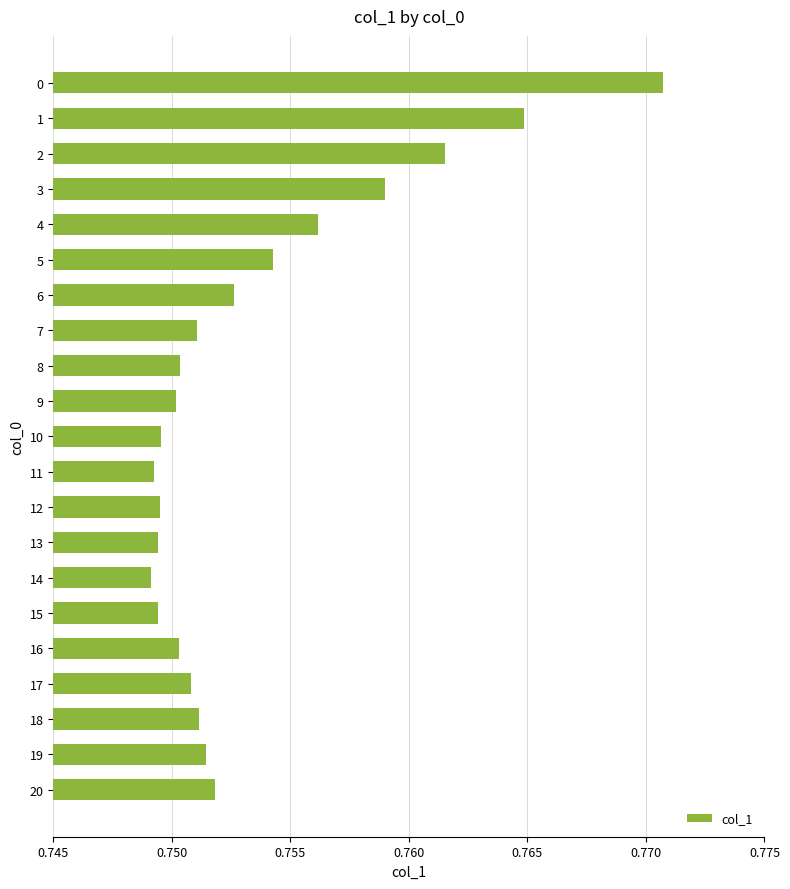

Is it true that the value at 19 is 0.3?

False